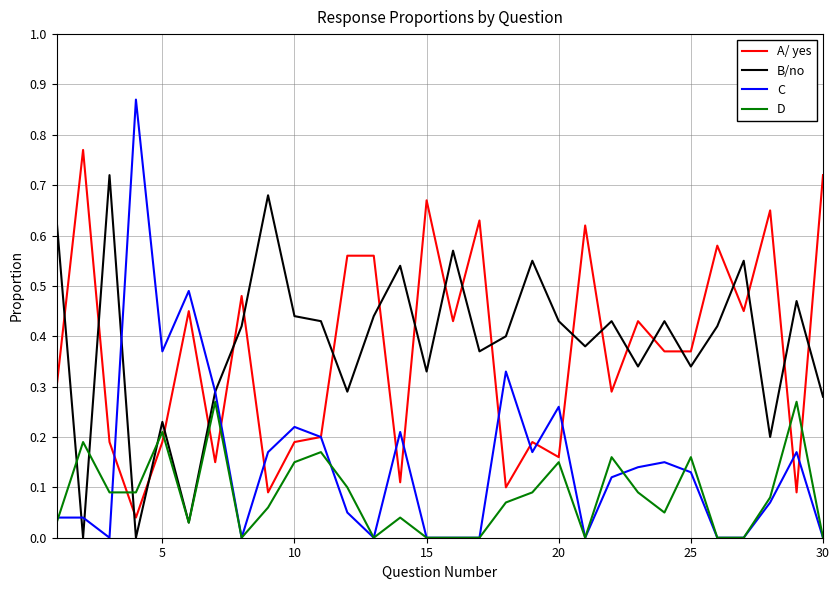

Which series ends up on top after the final intersection of A/ yes and B/no?

A/ yes